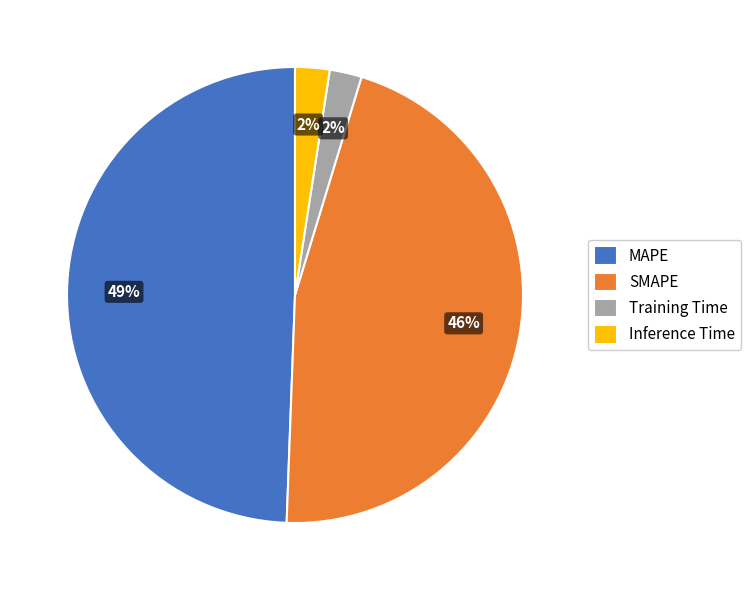

Is MAPE the majority of the pie?

No